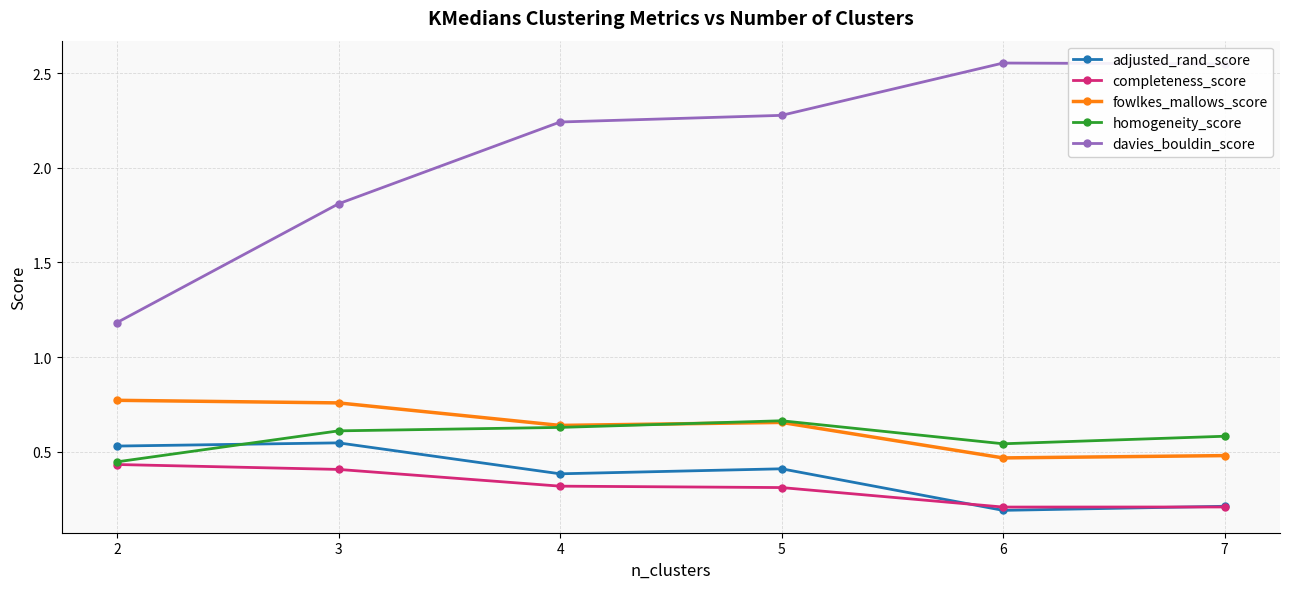

Which series has the largest range (max minus min)?

davies_bouldin_score